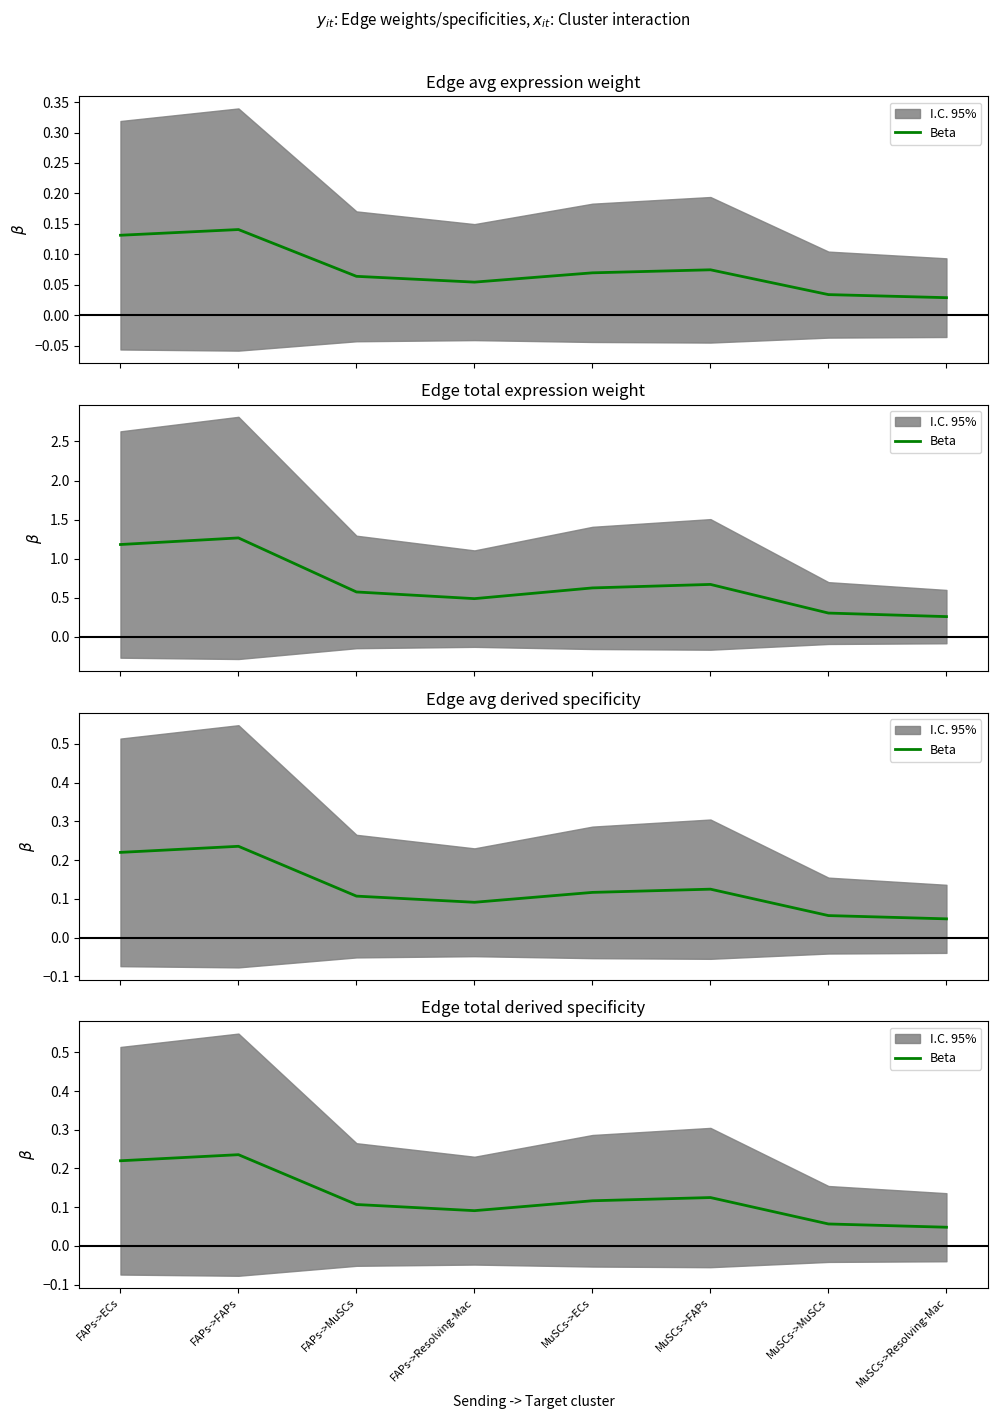

What is the difference between the maximum and minimum values?

0.2